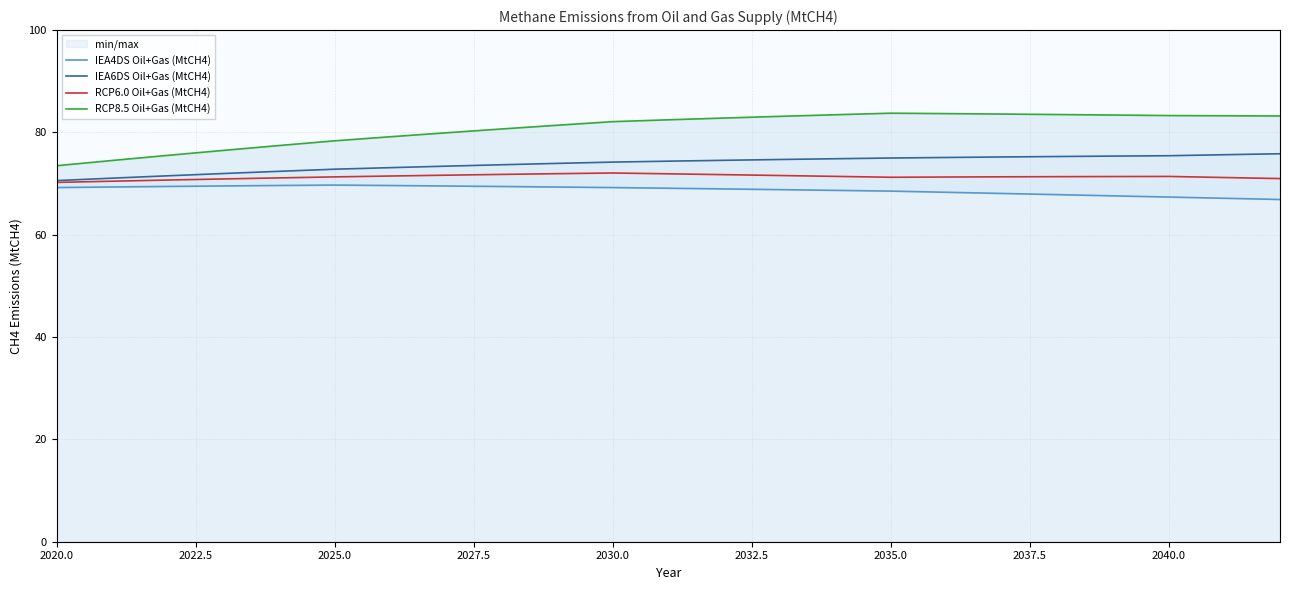

True or false: IEA6DS Oil+Gas (MtCH4) has a value of 24.1 at 2020.0.

False